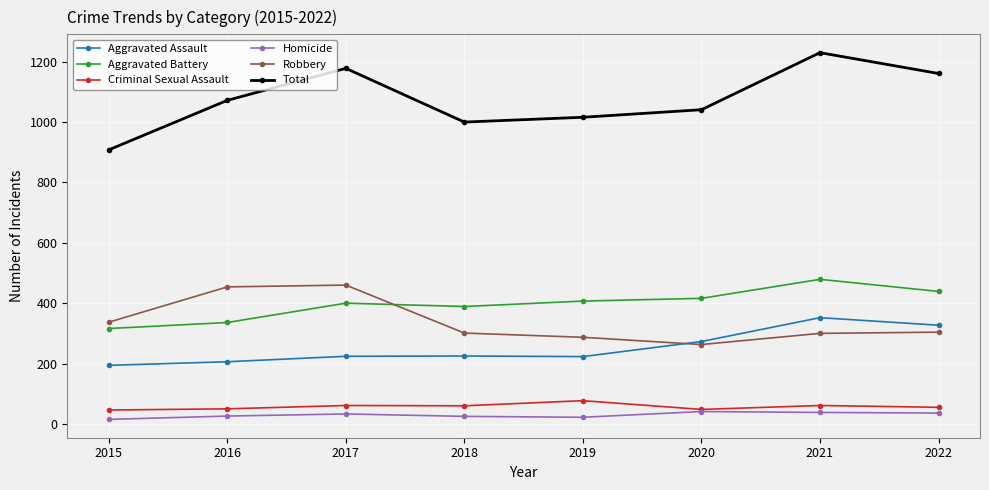

True or false: Aggravated Battery and Criminal Sexual Assault cross at least once.

False